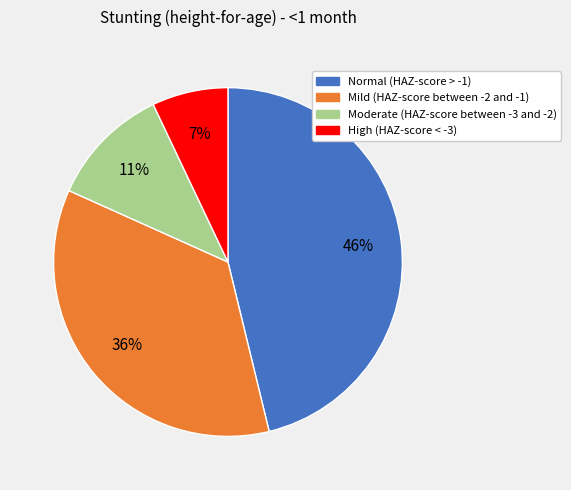

Which category has the smallest portion of the pie?

High (HAZ-score < -3)